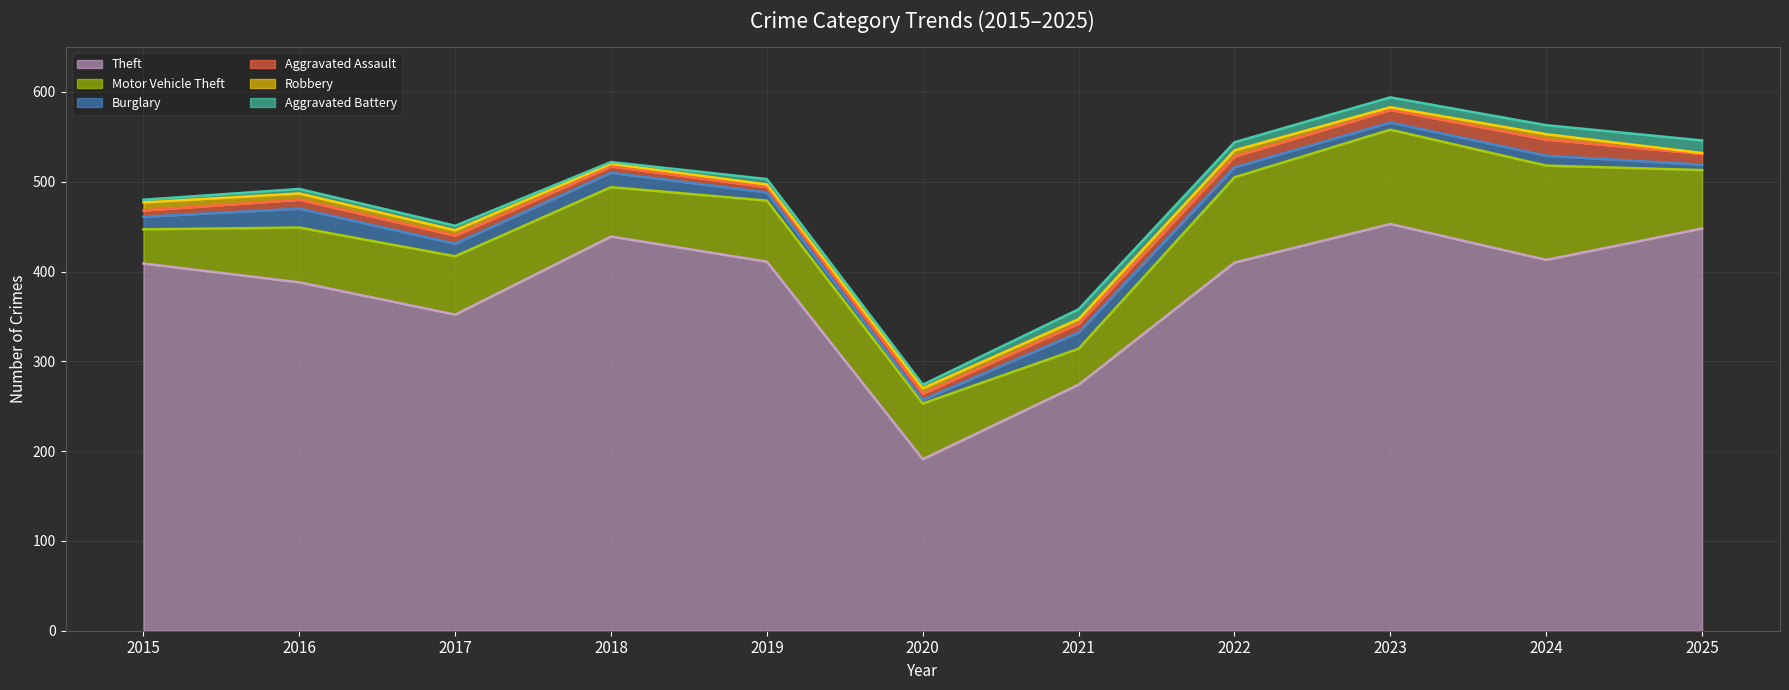

Does the chart display data point markers on the line(s)?

No